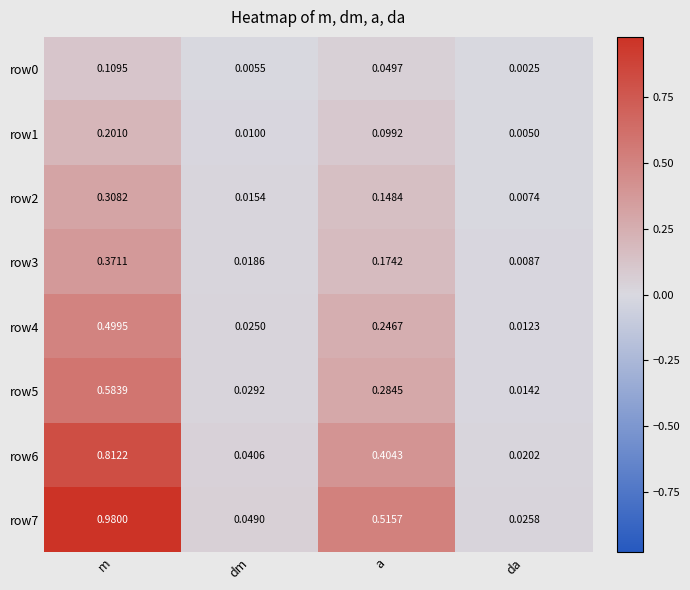

At which category does the chart reach its peak across all series?

m